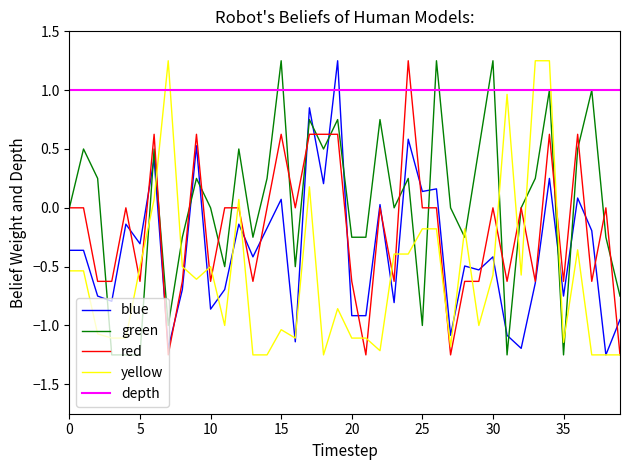

Which series has the largest total across all categories?

depth